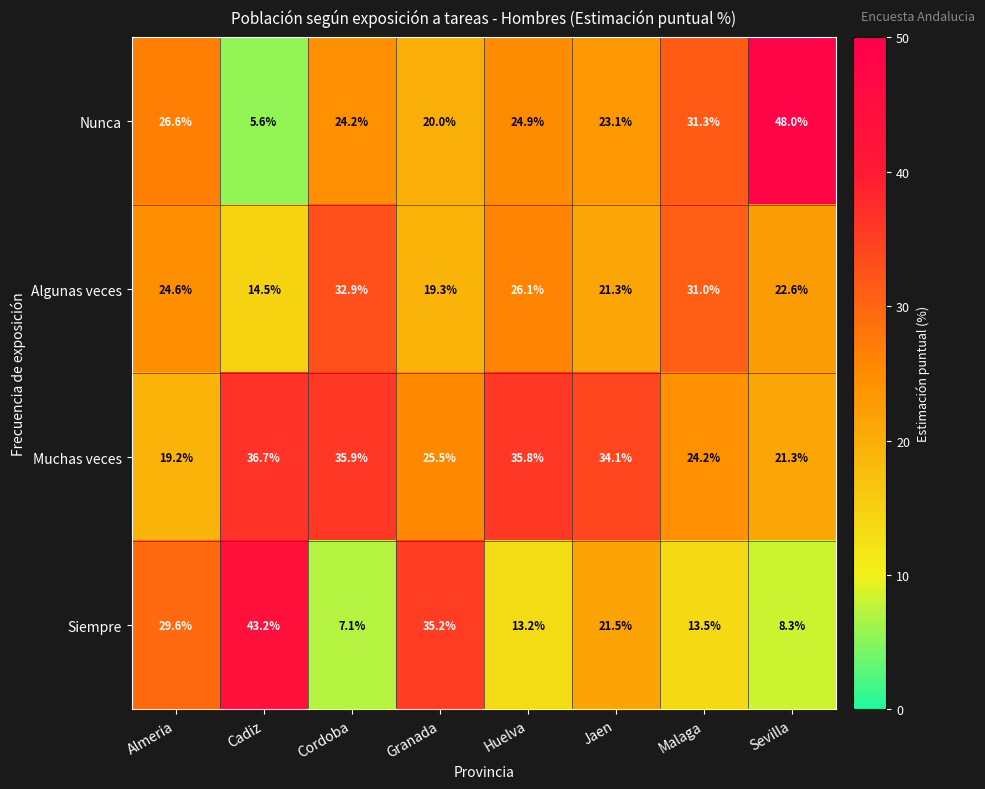

What is the minimum value shown in the chart?

5.6